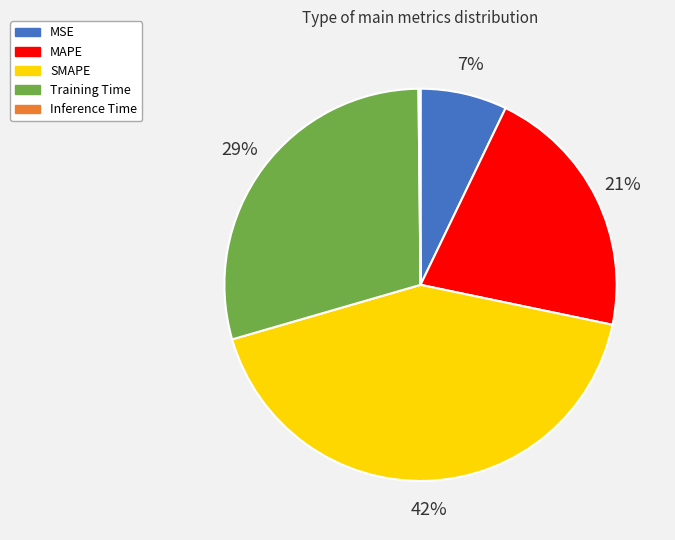

To the nearest percent, what portion does SMAPE represent?

42%